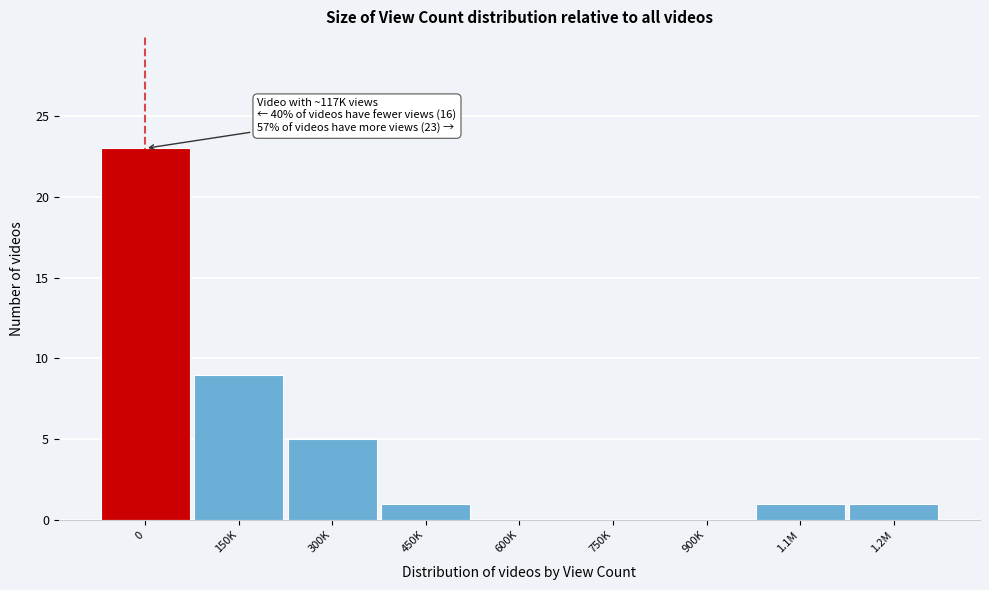

Reading left to right, list all the values displayed in this chart.

0=23	150K=9	300K=5	450K=1	600K=0	750K=0	900K=0	1.1M=1	1.2M=1